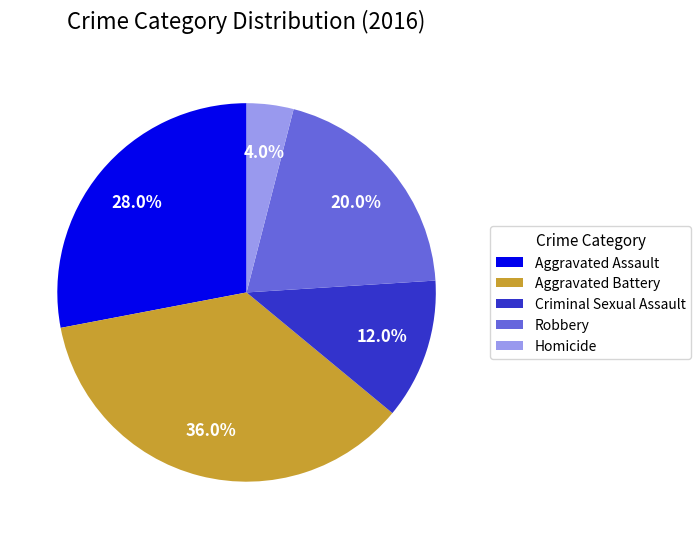

To the nearest percent, what is the average slice percentage?

20%